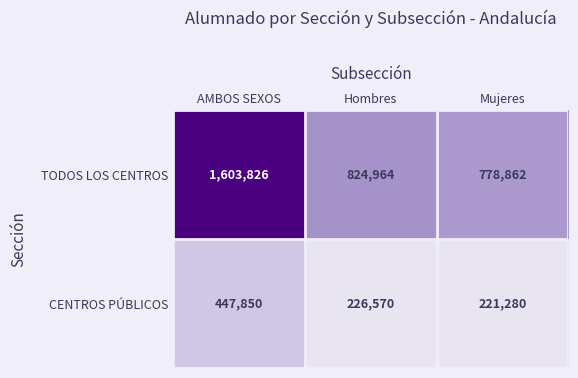

At which category is the sum across all series the highest?

AMBOS SEXOS